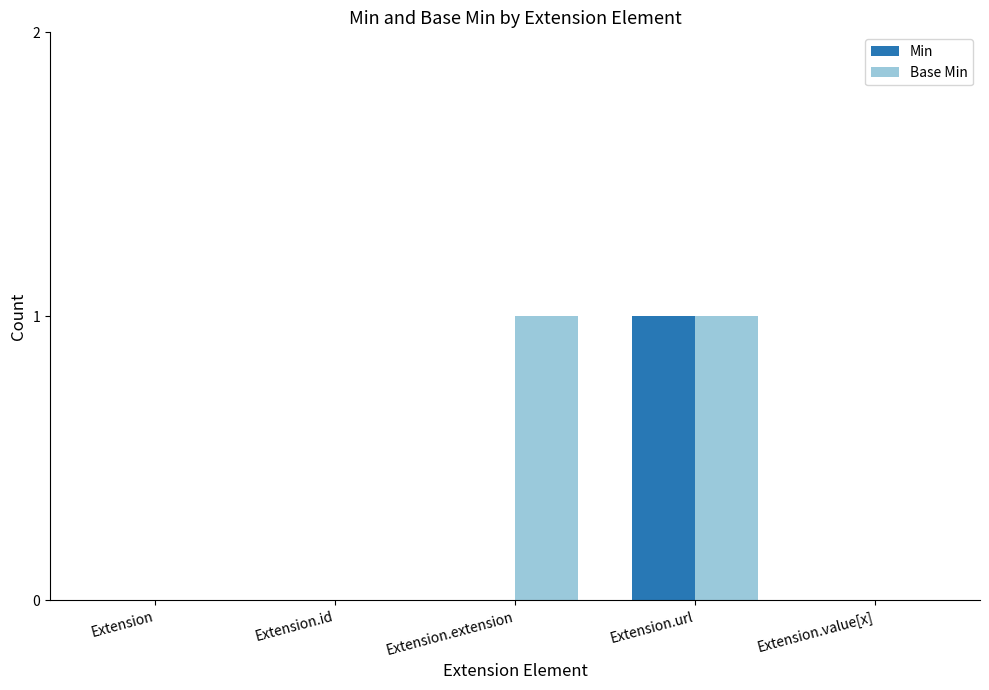

Count the Min values in the range 0 to 1.

5